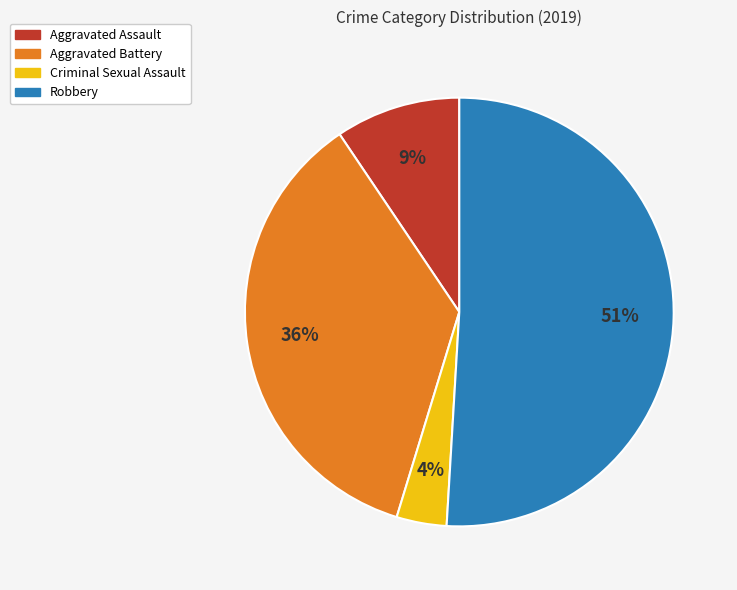

Combined, do Criminal Sexual Assault and Aggravated Battery account for over 50%?

No